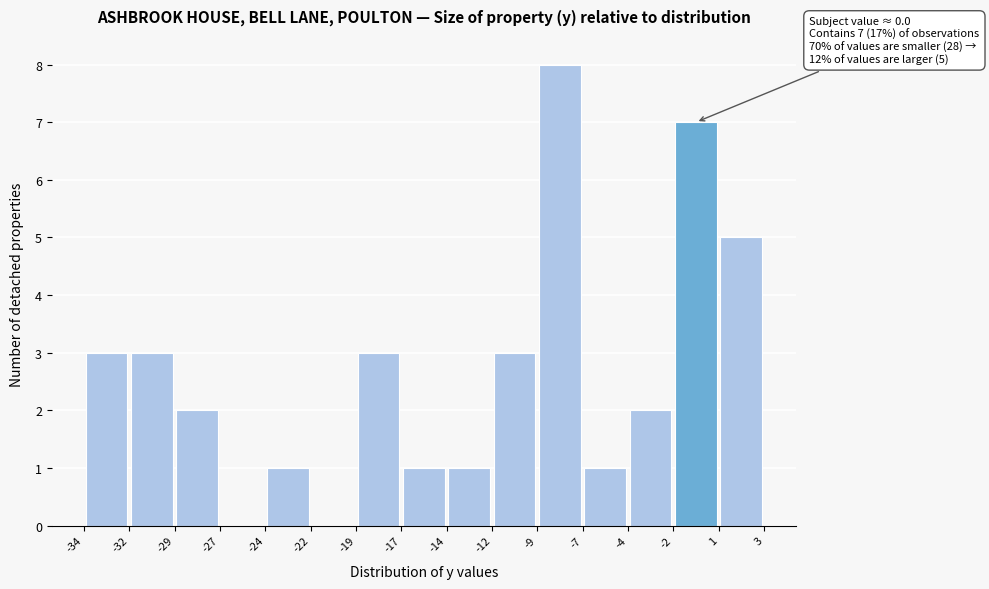

Over which range of the x-axis is the bar tallest?

-9 to -7